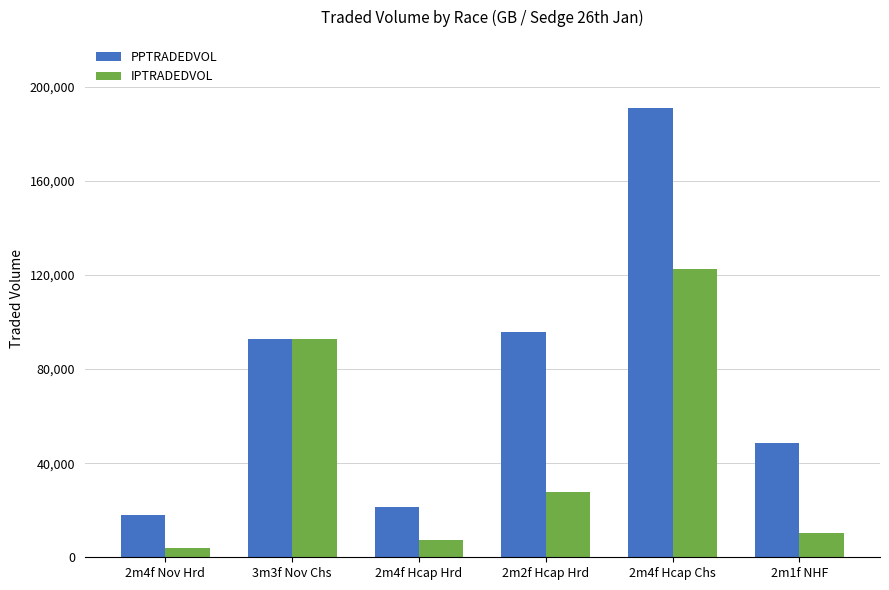

At how many categories does at least one series exceed 94437?

2